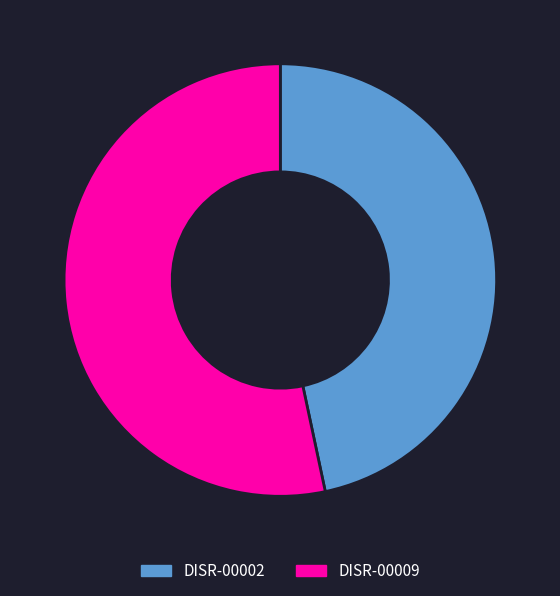

Is the sum of DISR-00009 and DISR-00002 greater than half?

Yes